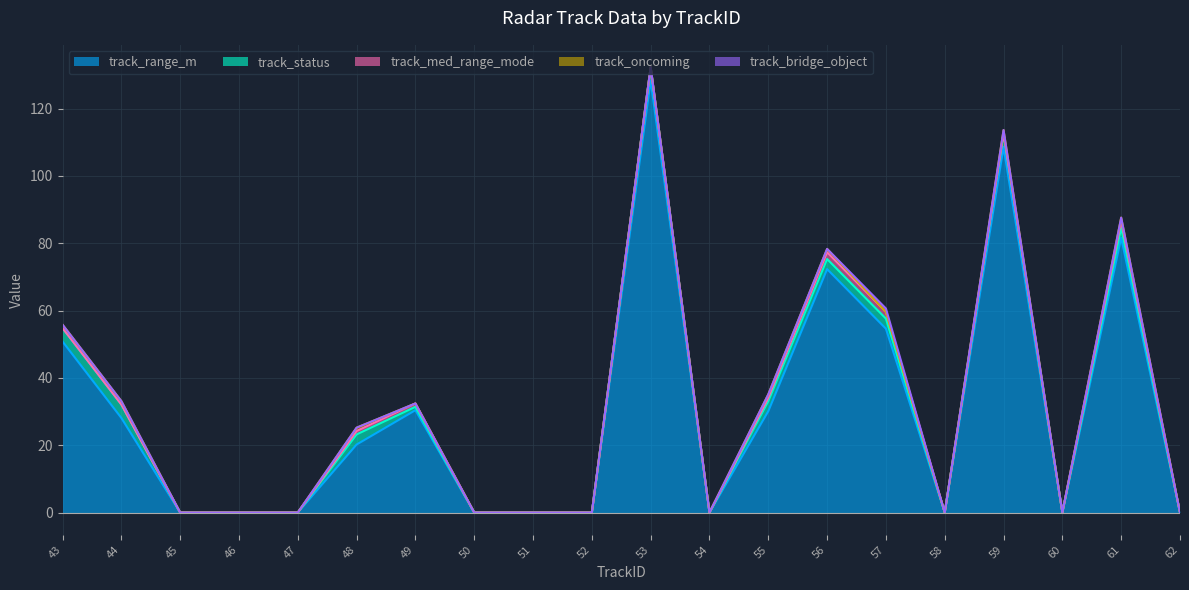

True or false: track_med_range_mode has a value of -0.7 at 54.

False